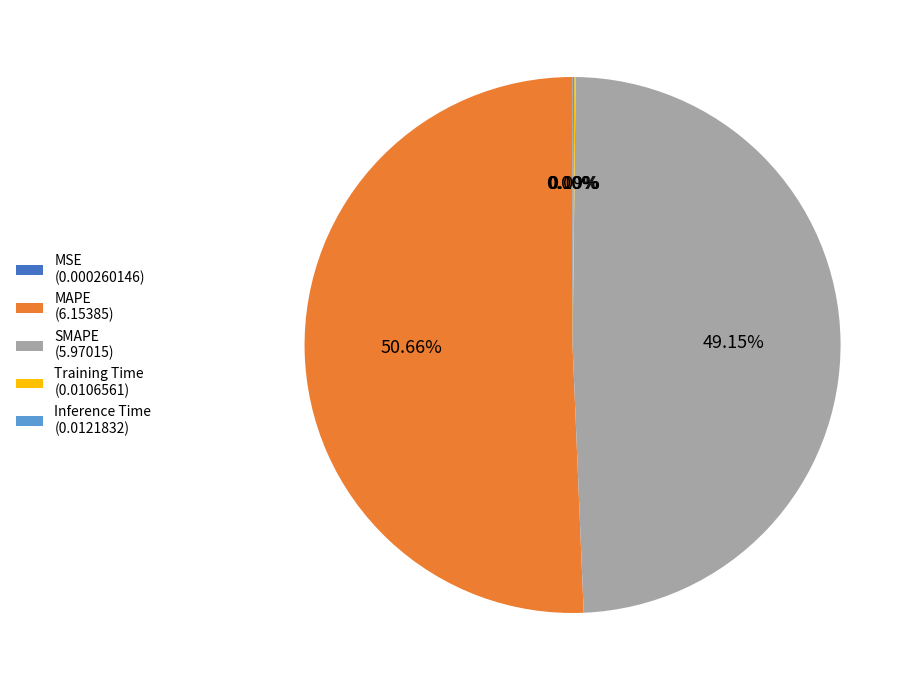

Is there any slice that represents more than half of the pie?

Yes